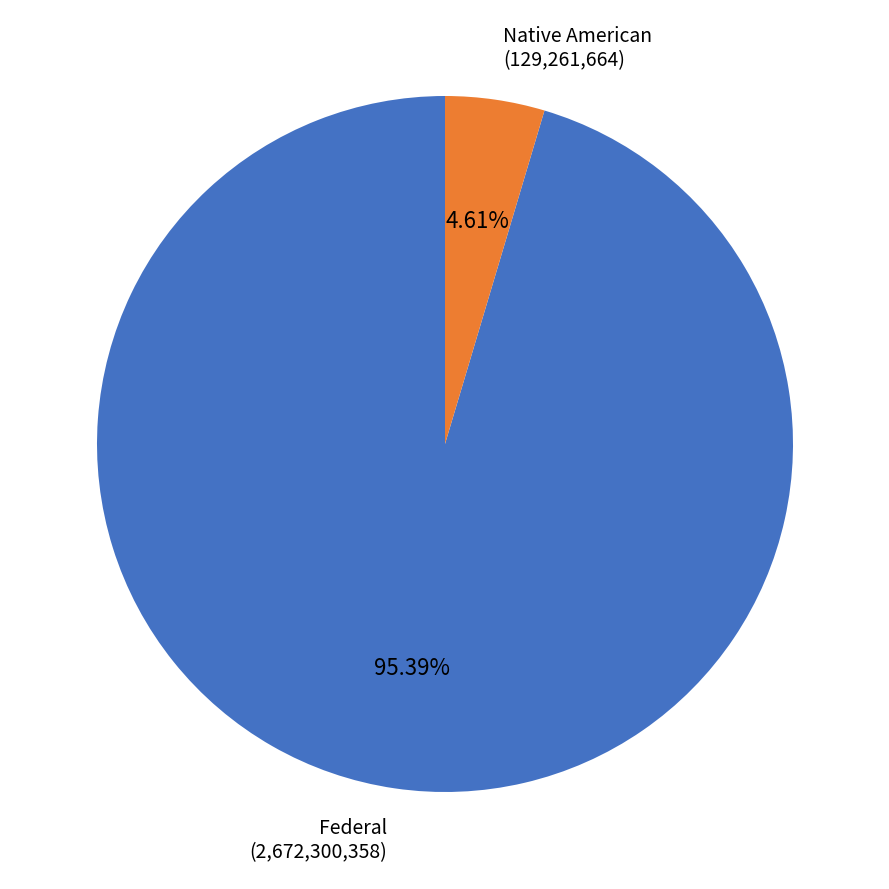

To the nearest percent, what is the difference between the largest and smallest slice percentages?

91%